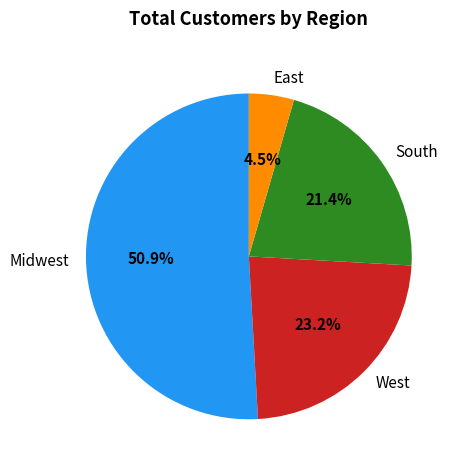

What is the majority slice?

Midwest